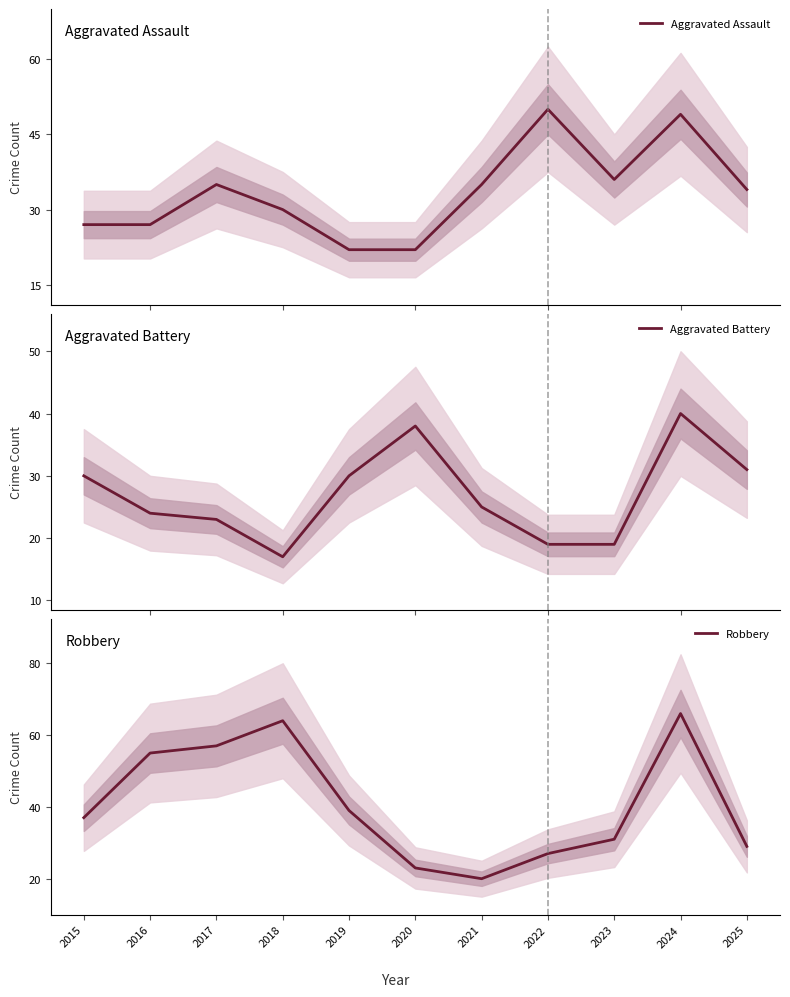

Where is the first local minimum for Robbery?

2021